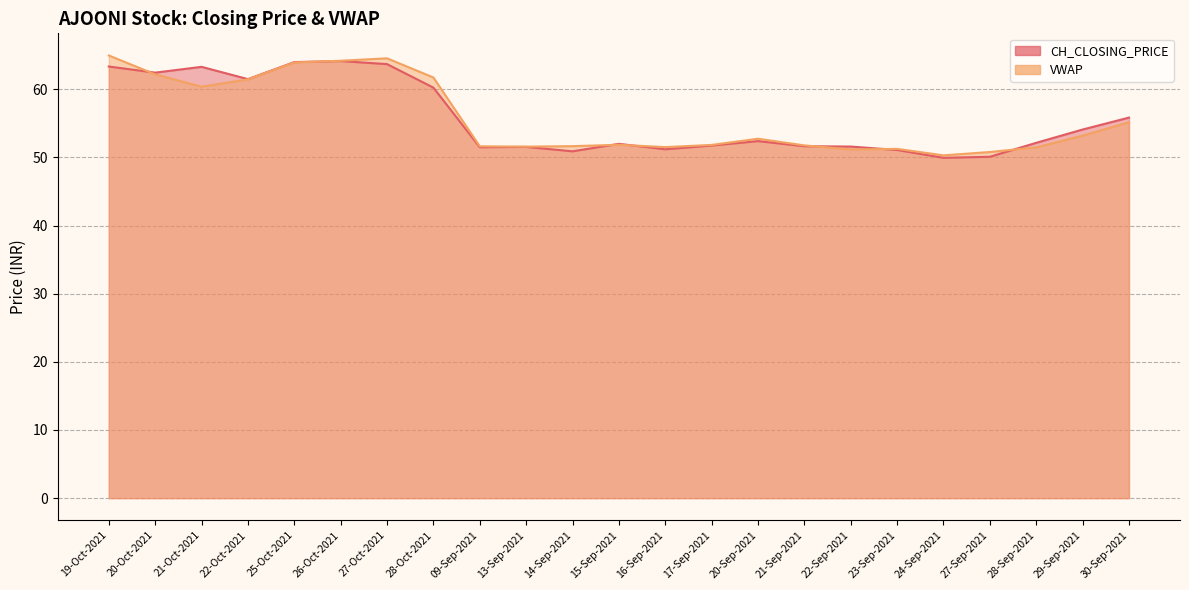

What is the highest value of the VWAP series?

65.0